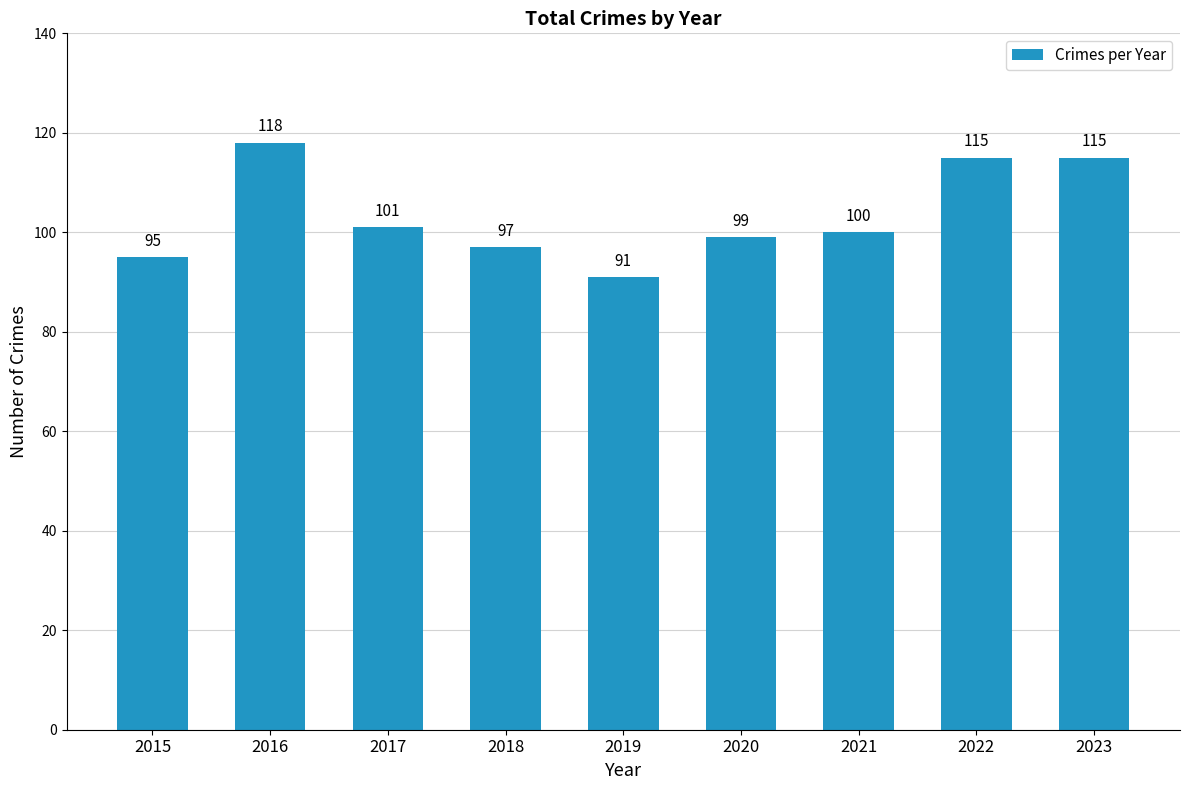

Which label corresponds to the smallest value in the chart?

2019